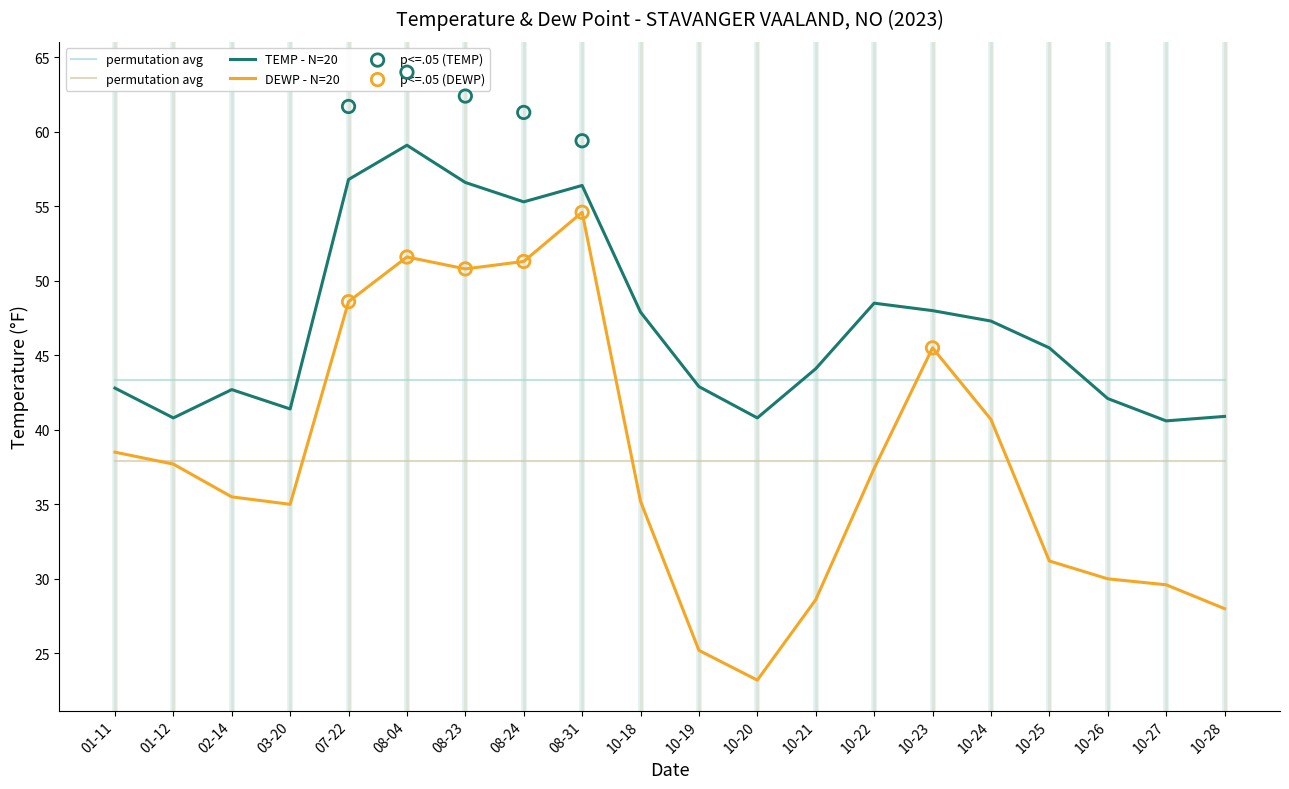

Which series has the largest Y range (max minus min)?

DEWP